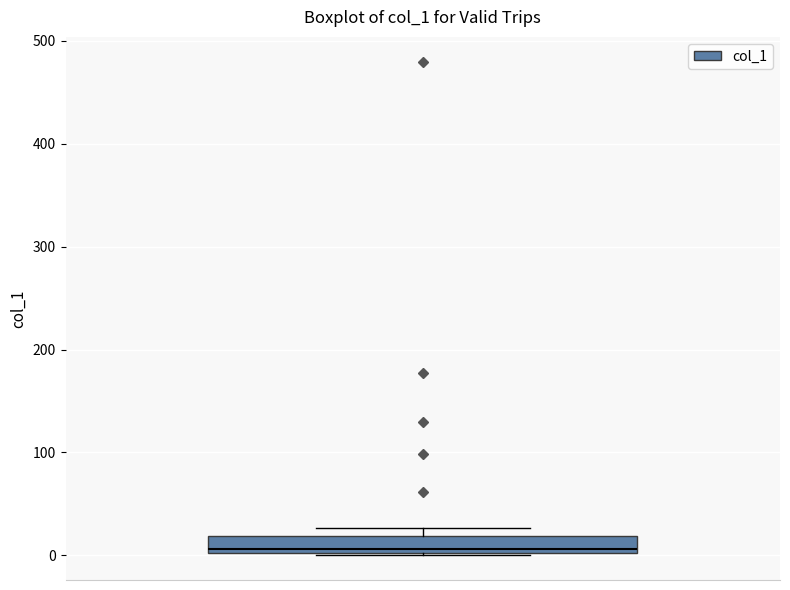

Where does the median line of the box sit on the y-axis? The values are not printed on the chart, so give them approximately, as read against the axis.

10